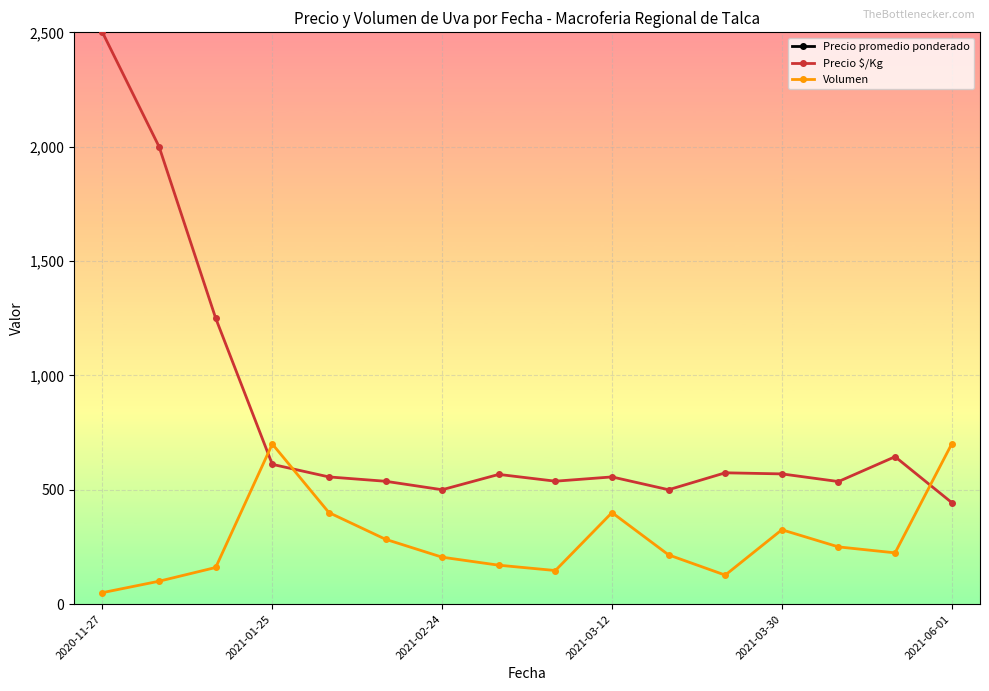

Is it true that Volumen equals 224.0 at 14?

True